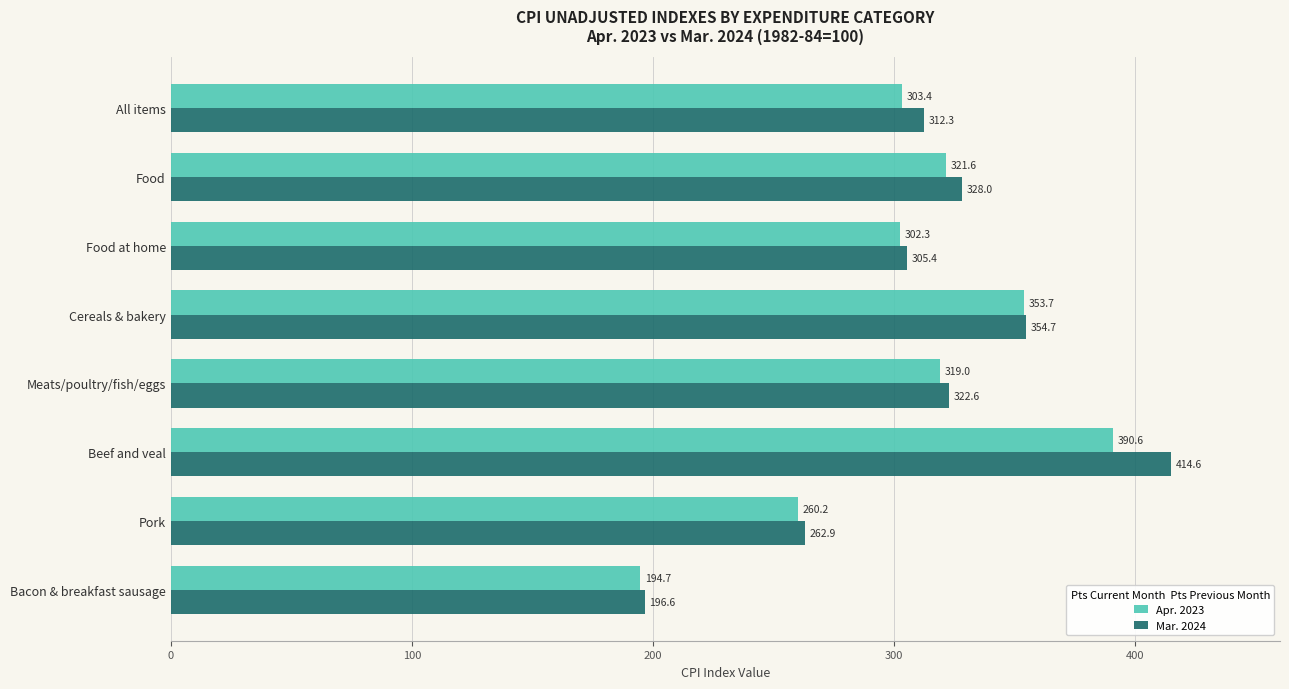

What is the lowest value of the Apr. 2023 series?

194.7